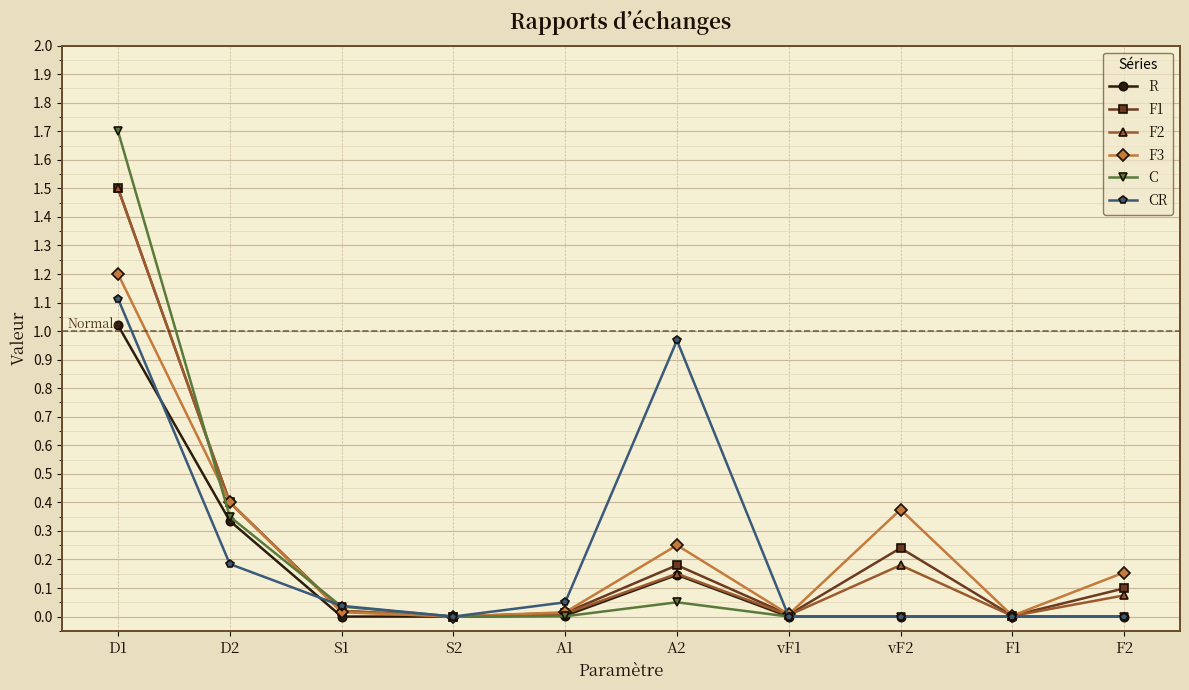

How many data points does each series have?

10